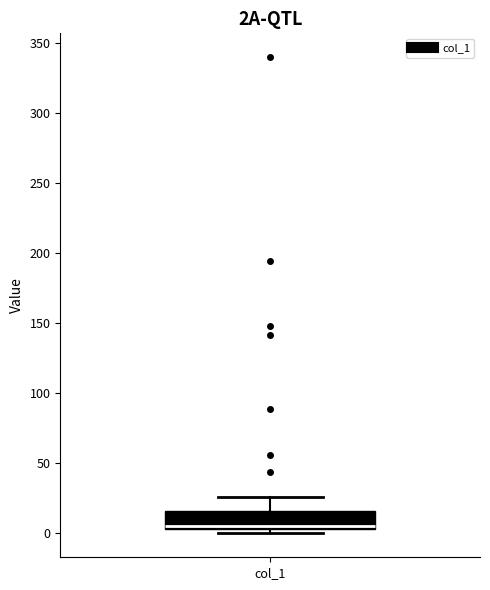

Read this box plot against the y-axis: the position of the median line, the range covered by the box, and the ends of both whiskers. The values are not printed on the chart, so give them approximately, as read against the axis.

median 5 (just above the box's lower edge), box 5 to 15, whiskers 0 to 25